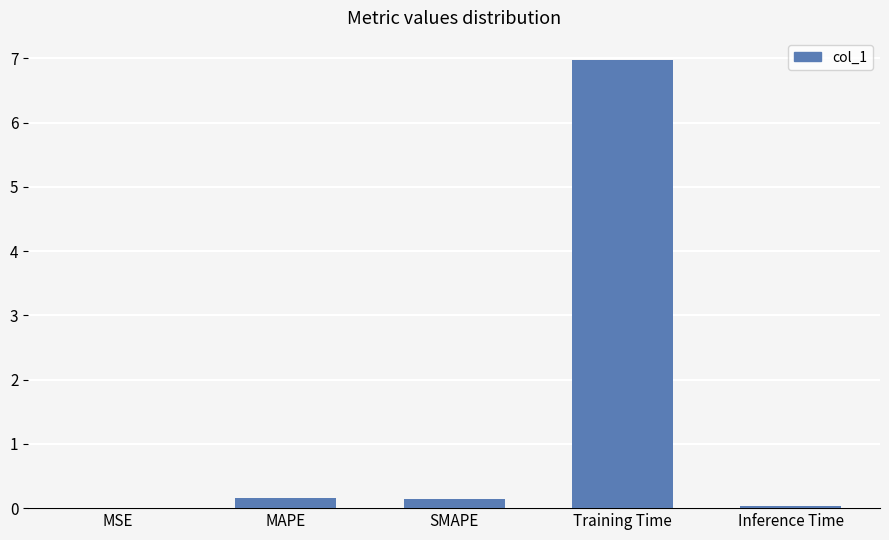

The value at Inference Time is 0.0. True or false?

True